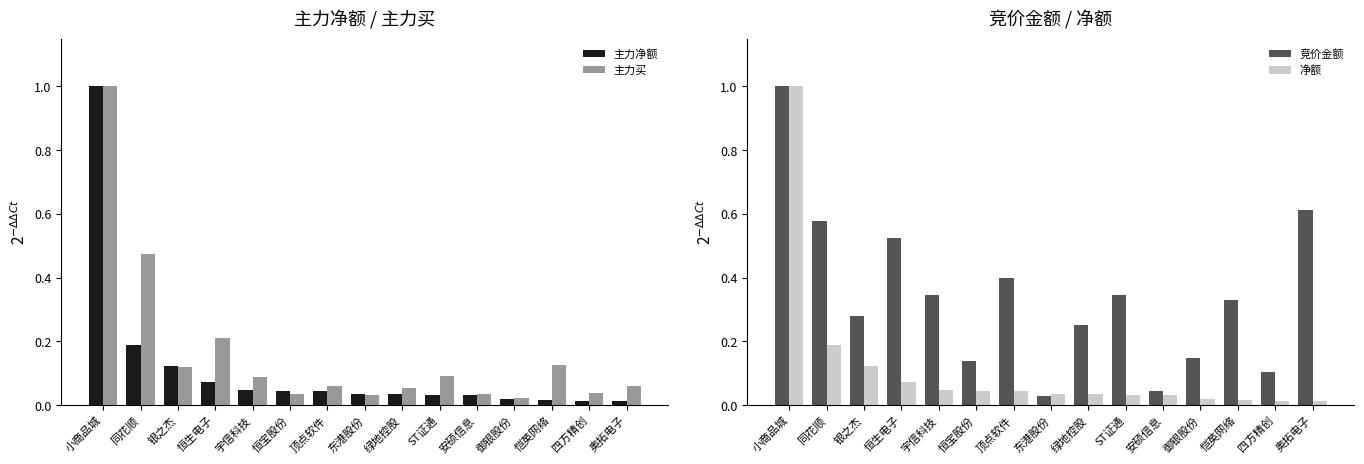

What is the maximum value for 竞价金额?

1.0